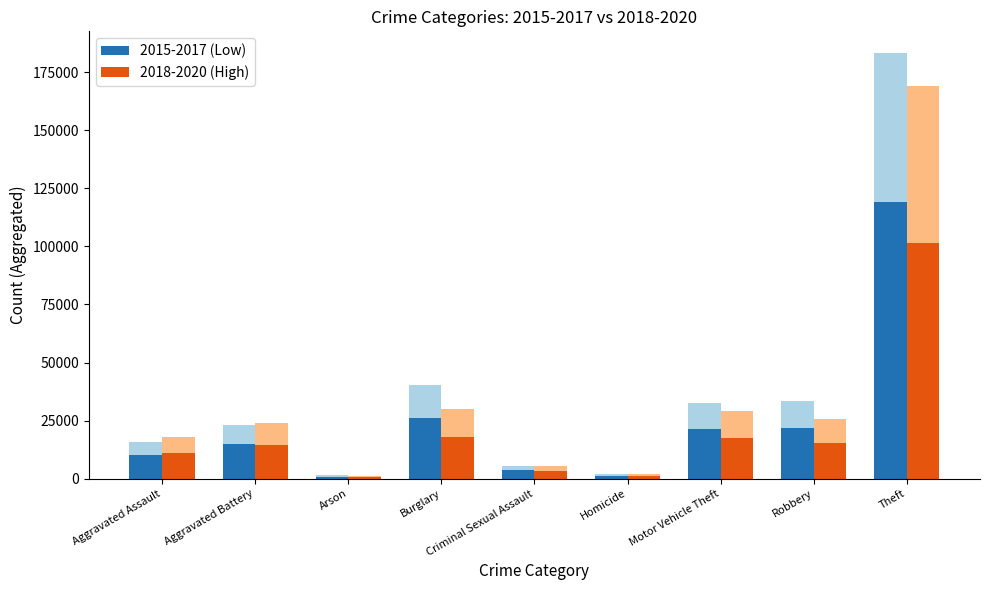

Which series has the largest range (max minus min)?

2015-2017 (Low)